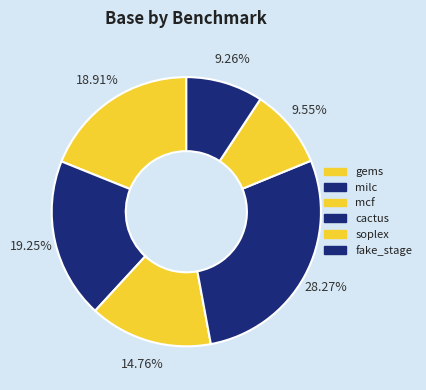

Is there a majority slice in this chart?

No